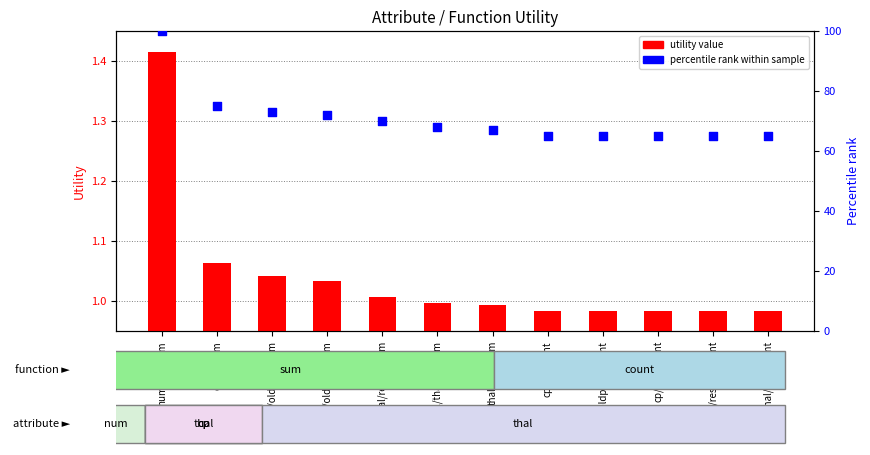

What are all the series names shown in the legend?

utility value, percentile rank